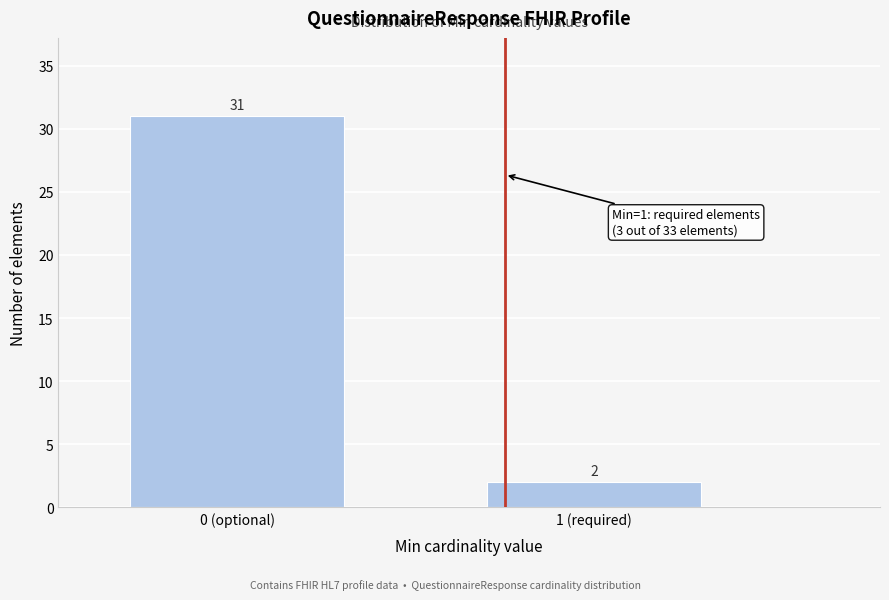

Reading left to right, transcribe all the data shown in this chart.

31	2